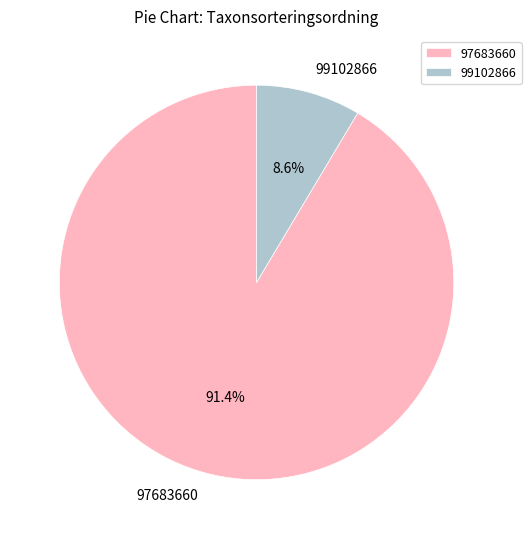

Which has a higher value, 97683660 or 99102866?

97683660